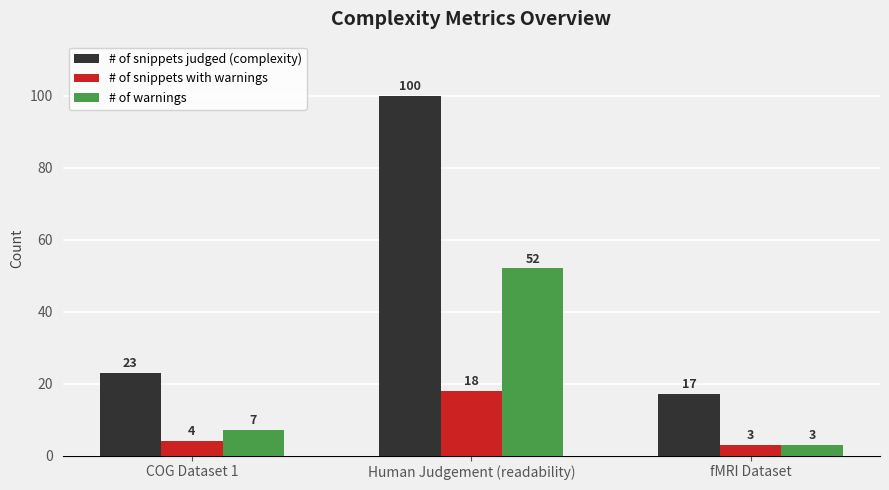

List the series in order of their overall mean, lowest first.

# of snippets with warnings, # of warnings, # of snippets judged (complexity)